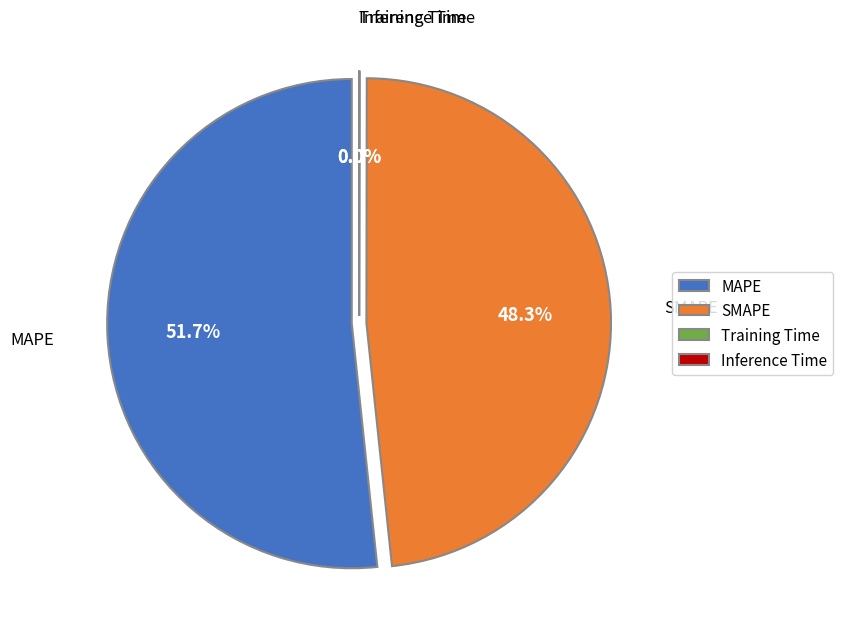

Which slice is the smallest?

Inference Time